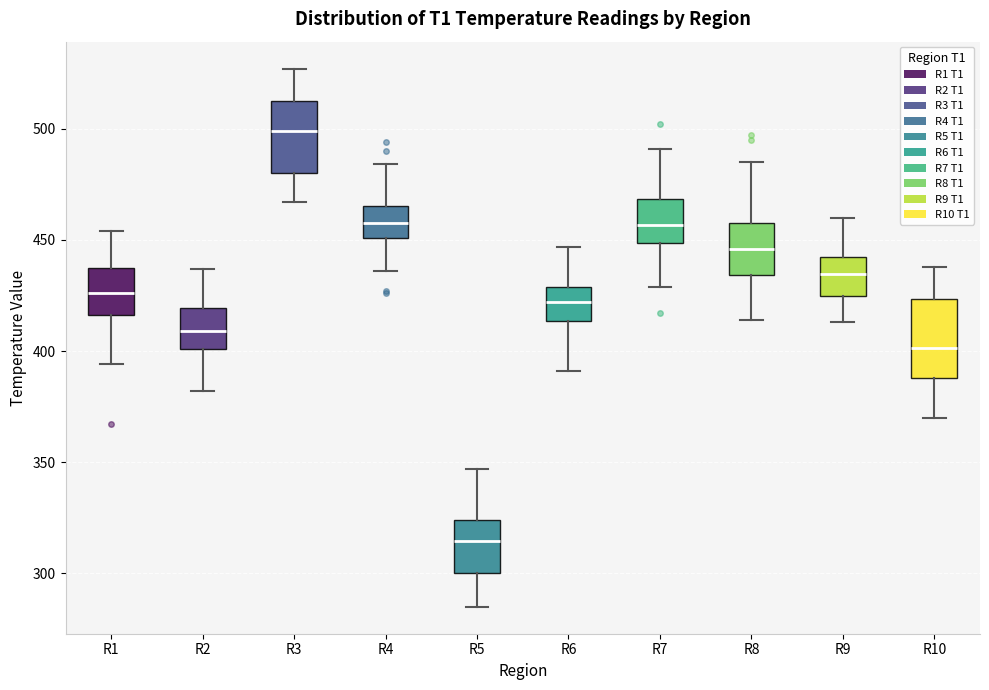

Where is the upper edge of the box for R10 on the y-axis? The values are not printed on the chart, so give them approximately, as read against the axis.

425